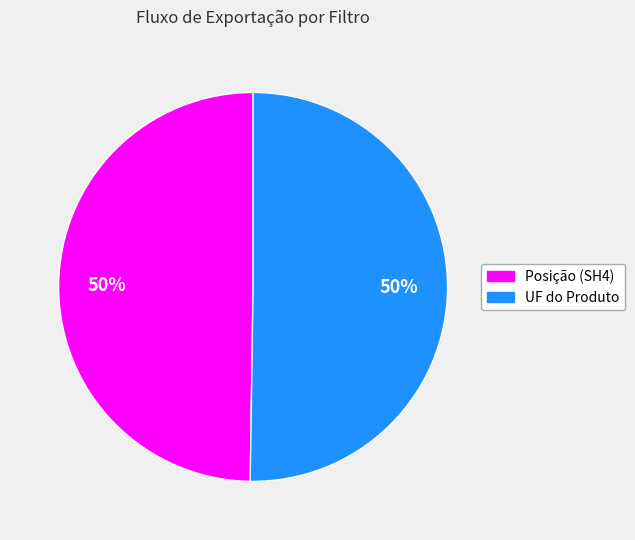

The Posição (SH4) slice represents 37% of the pie. True or false?

False